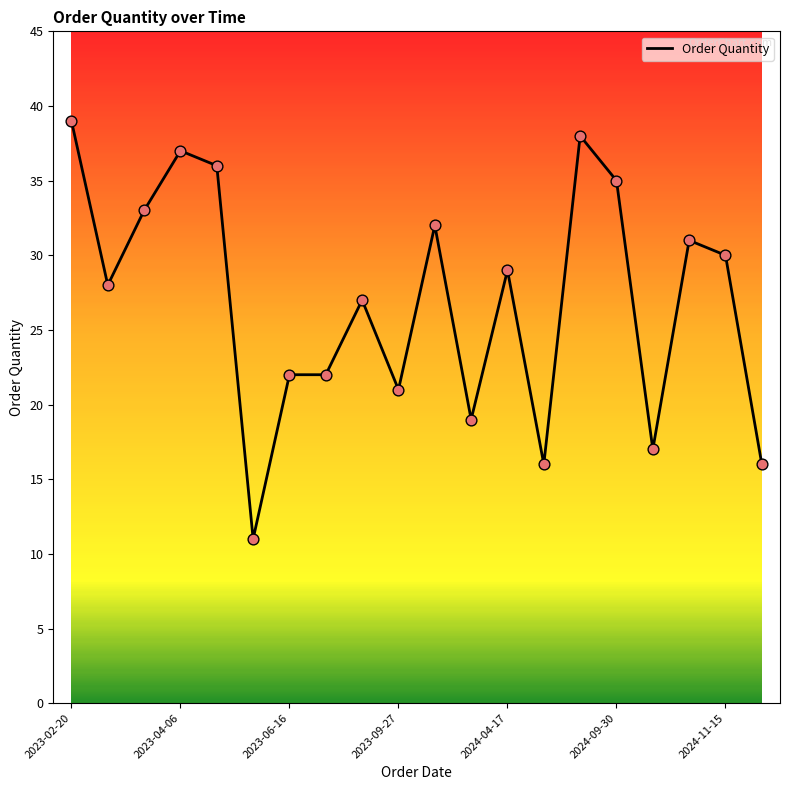

What is the difference between the maximum and minimum values?

28